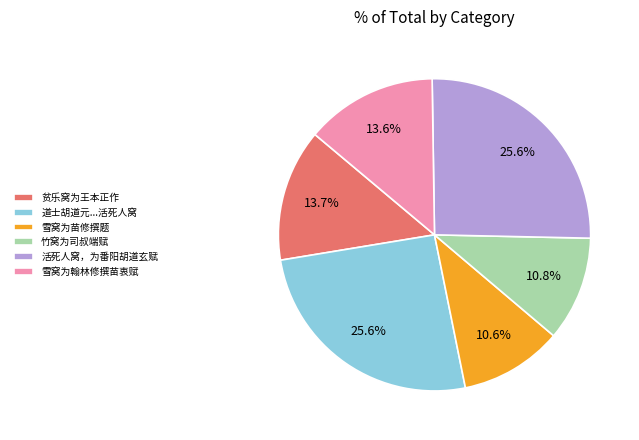

The 贫乐窝为王本正作 slice represents 14% of the pie. True or false?

True